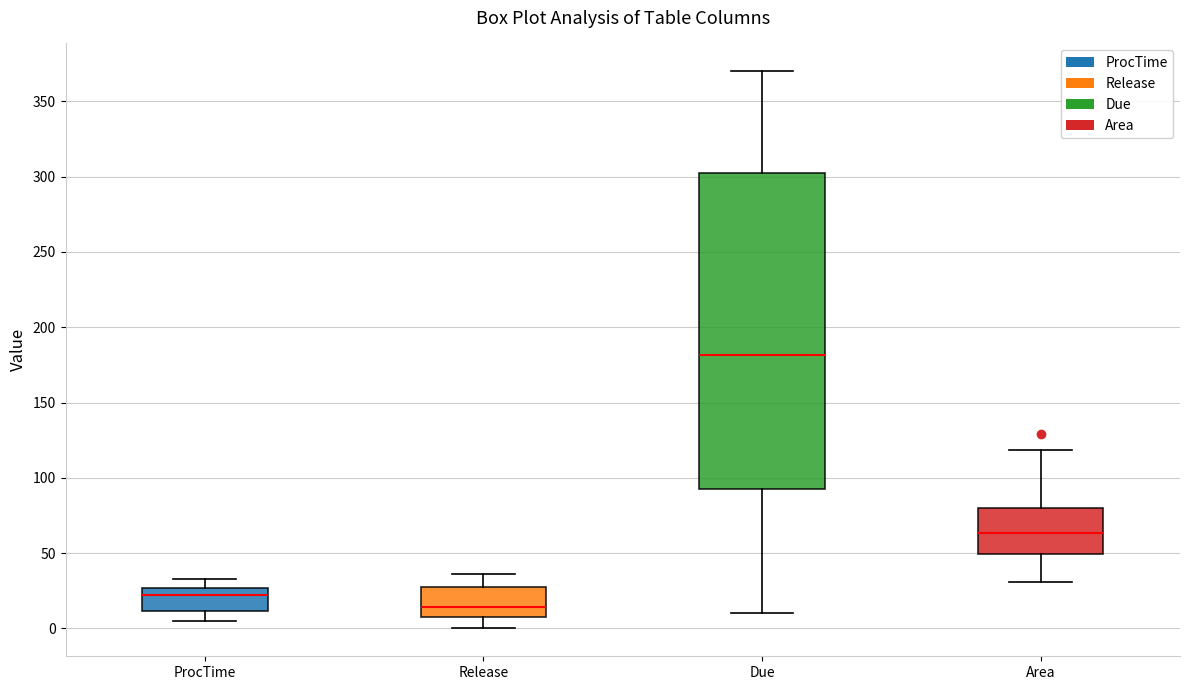

Reading left to right, read every box against the y-axis: the position of its median line, the range the box covers, and the ends of its whiskers. The values are not printed on the chart, so give them approximately, as read against the axis.

ProcTime: median 20, box 10 to 25, whiskers 5 to 35
Release: median 15, box 10 to 30, whiskers 0 to 35
Due: median 180, box 95 to 305, whiskers 10 to 370
Area: median 65, box 50 to 80, whiskers 30 to 120